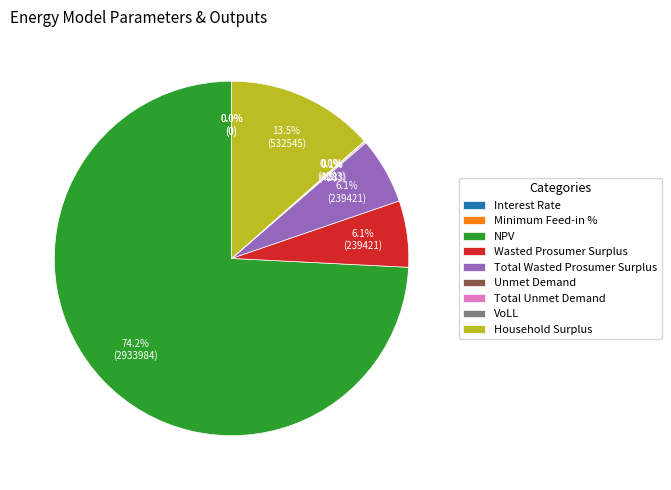

What percentage is the Total Wasted Prosumer Surplus slice, to the nearest percent?

6%